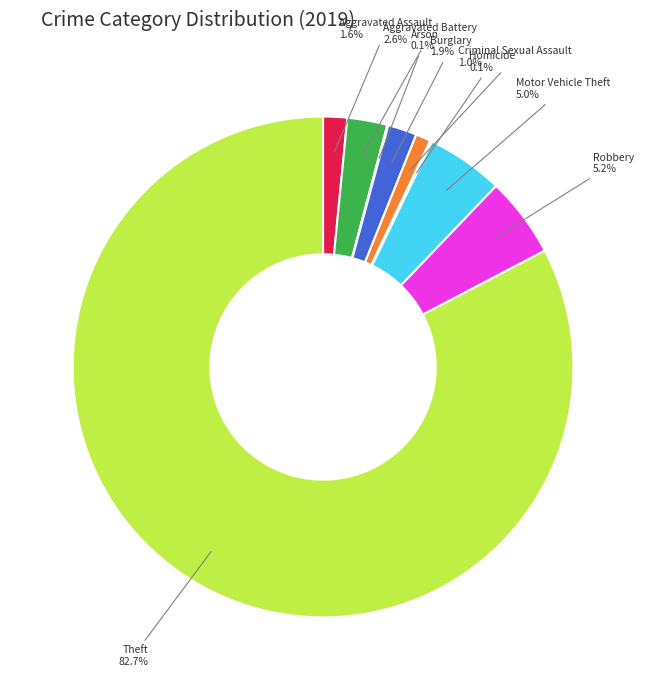

Which category accounts for the majority?

Theft